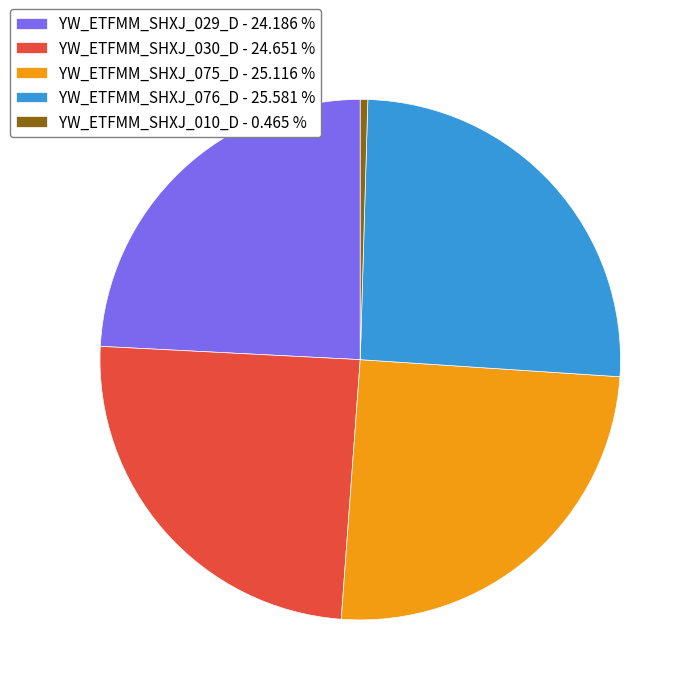

Combined, do YW_ETFMM_SHXJ_010_D - 0.465 % and YW_ETFMM_SHXJ_075_D - 25.116 % account for over 50%?

No